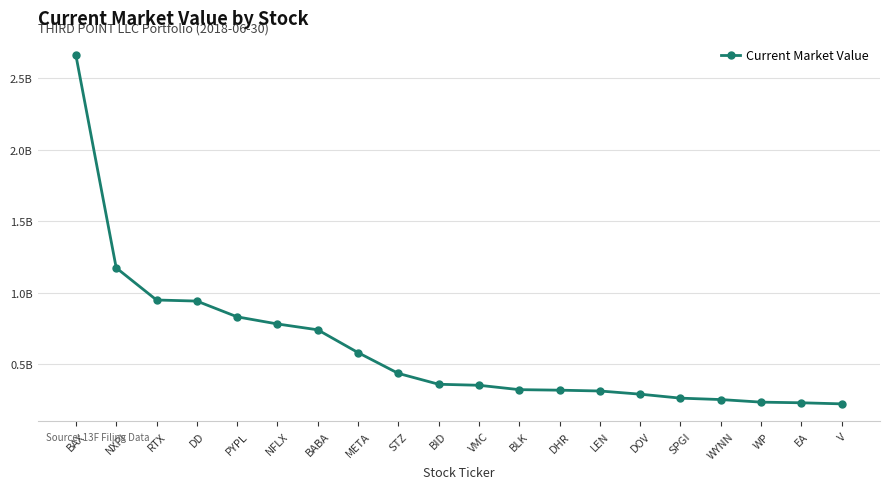

What position from the right is DOV?

6